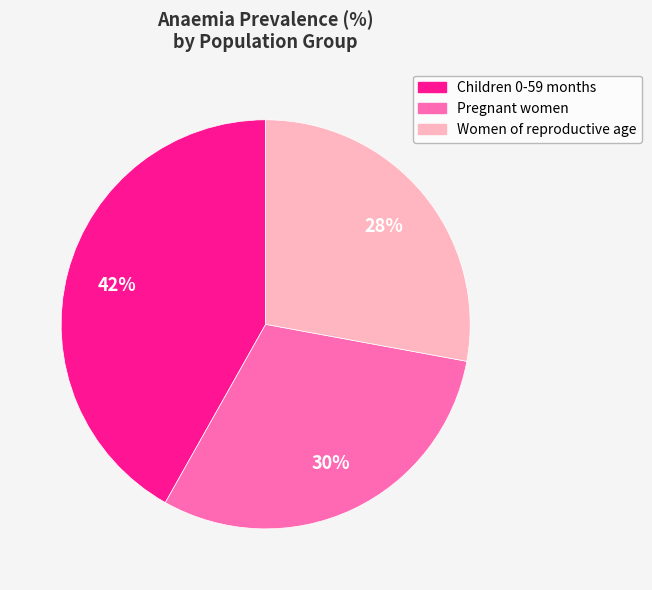

How many segments does this pie chart have?

3